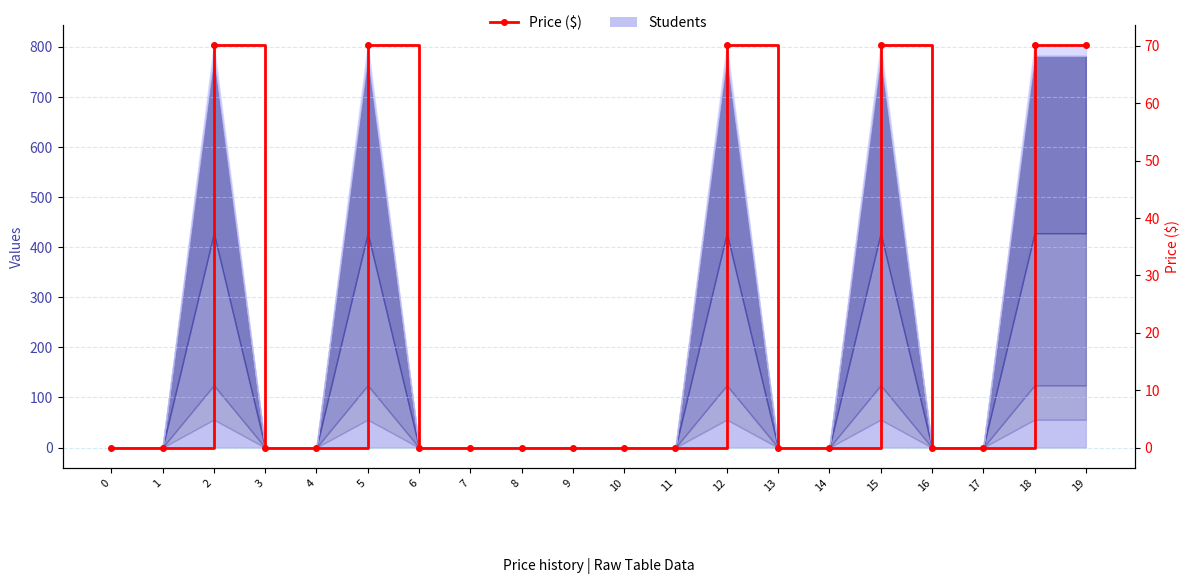

Is it true that the value at 10 is 0.0?

True